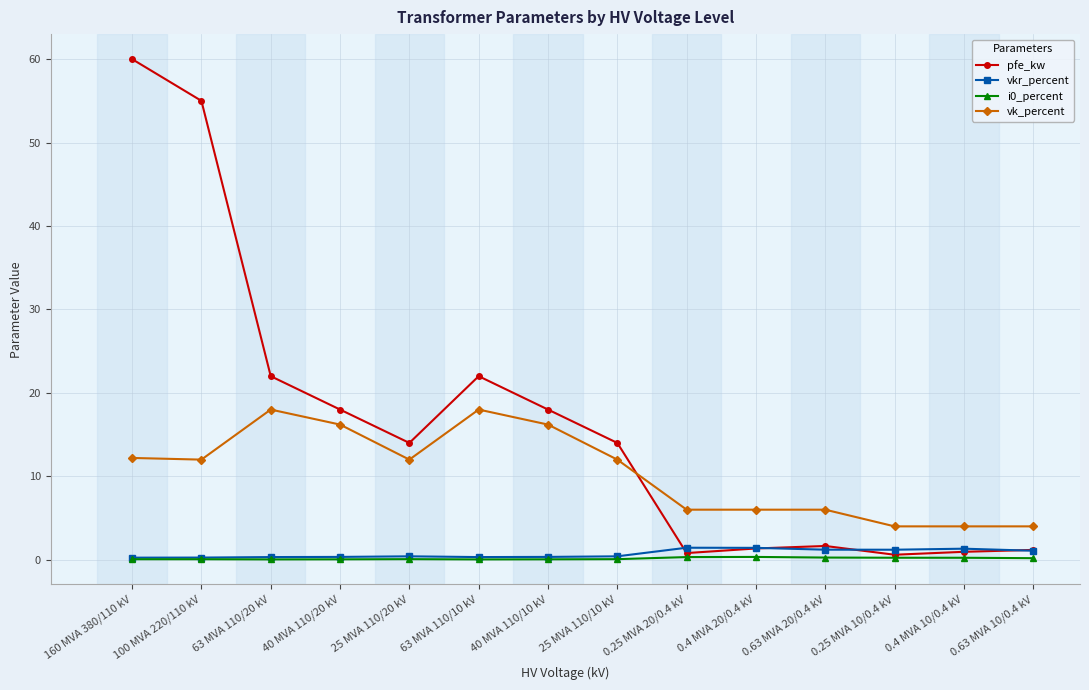

What is the maximum value for pfe_kw?

60.0